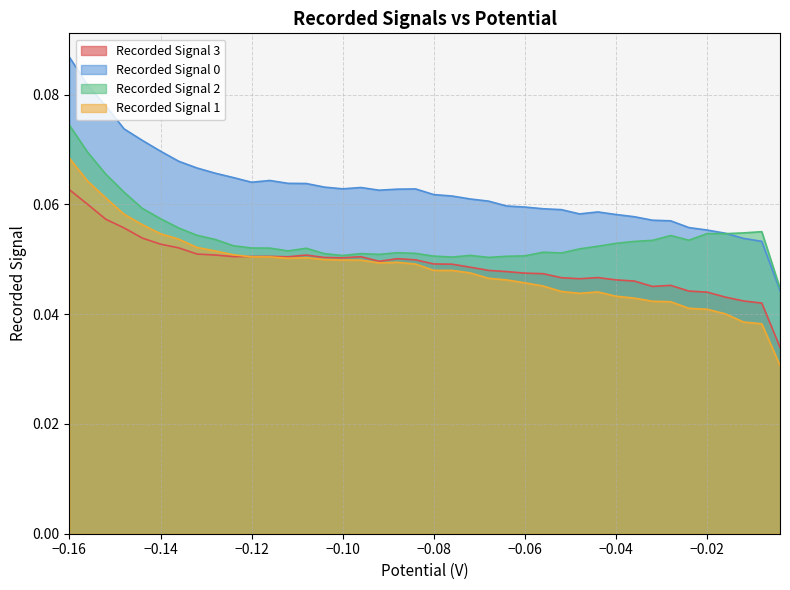

What is the highest value of the Recorded Signal 2 series?

0.1